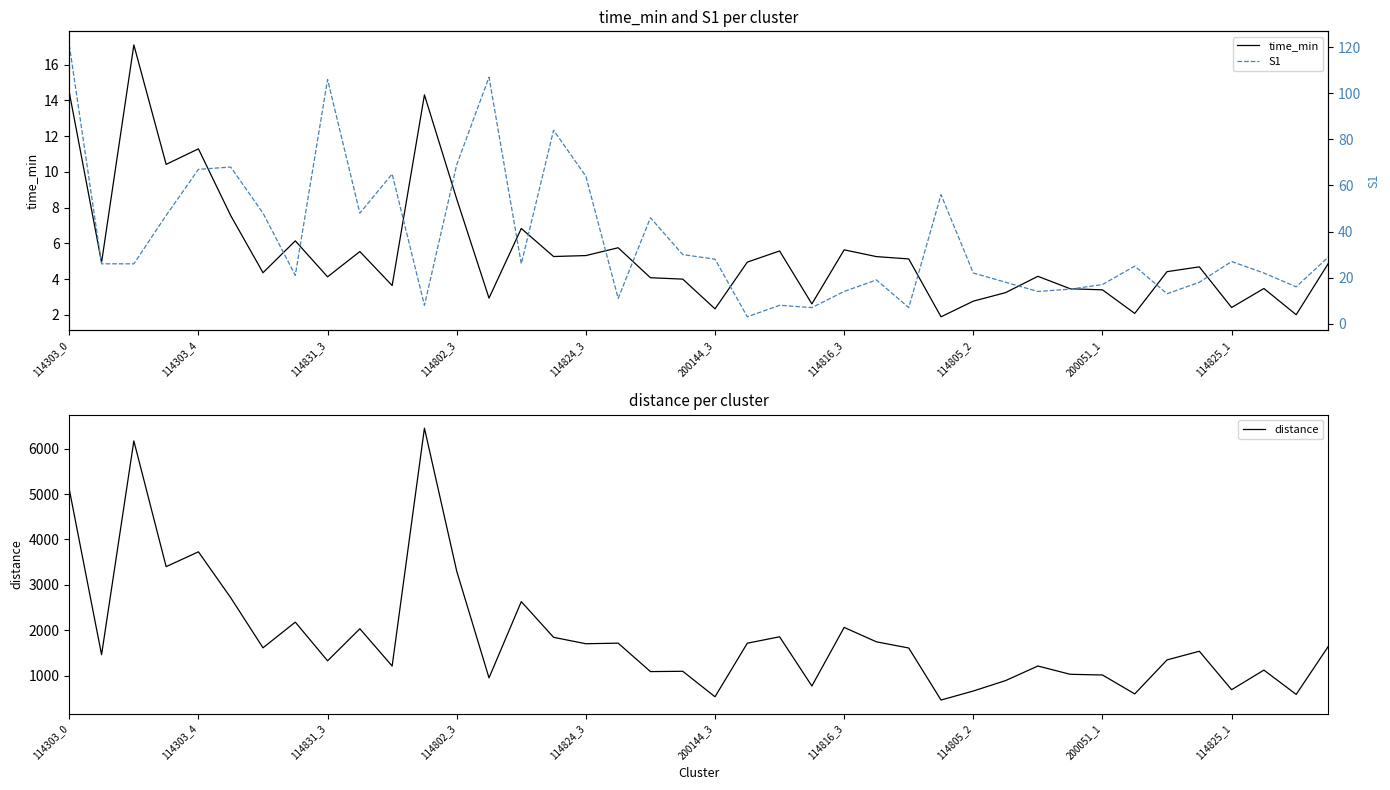

What is the difference between the highest and lowest values at 21?

1710.0